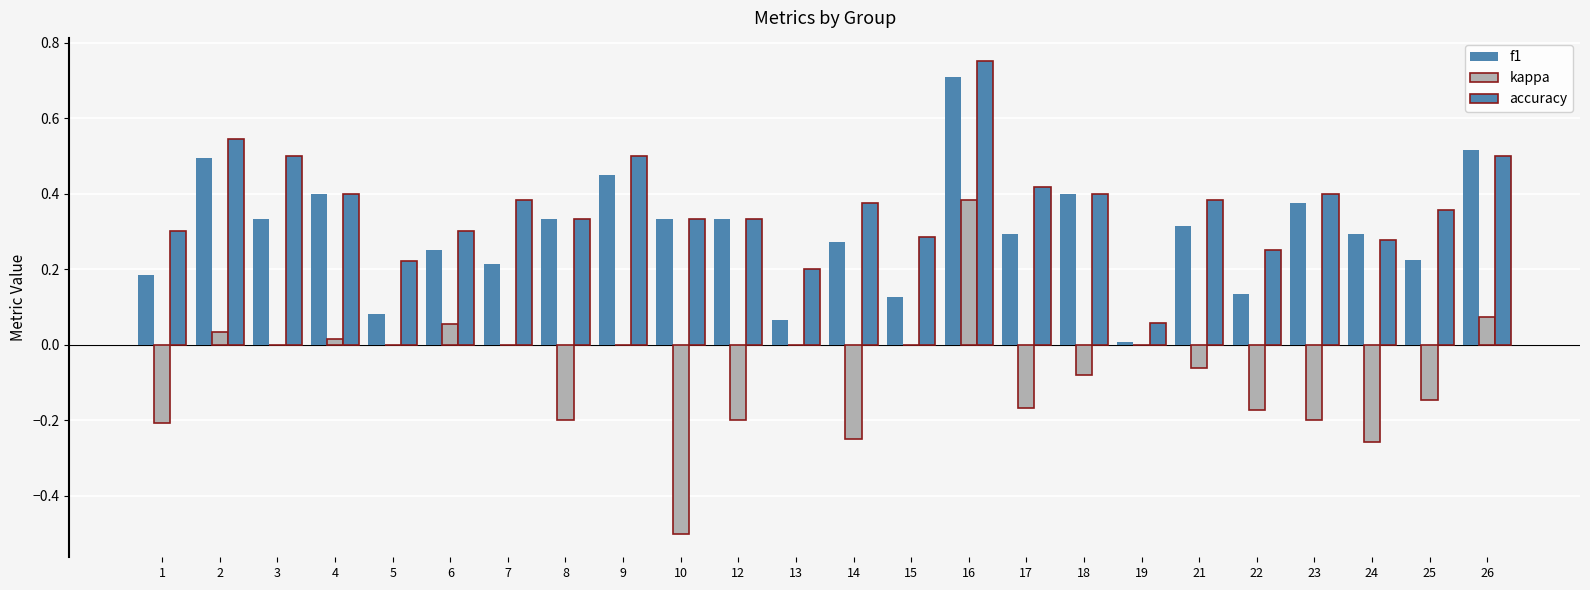

How many data points does each series have?

24